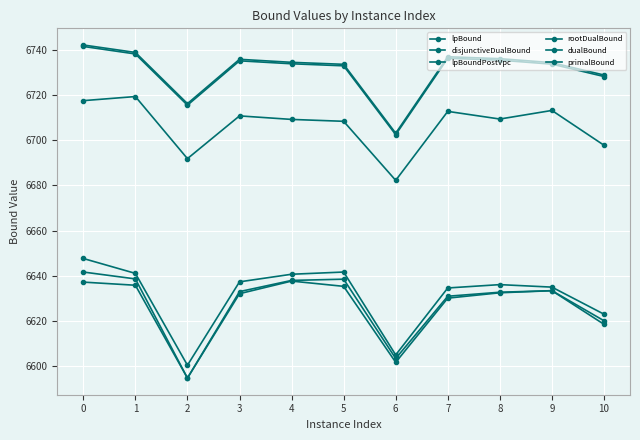

How many distinct data groups are displayed?

6